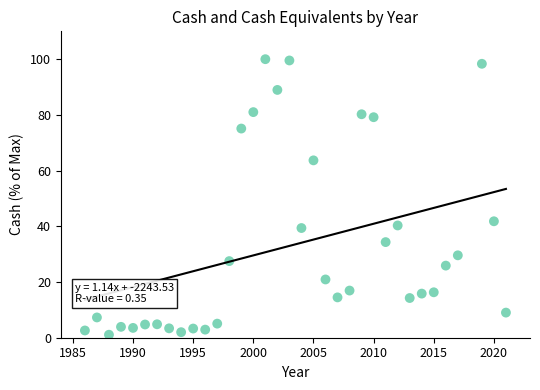

What is the range of X values (max minus min)?

35.0